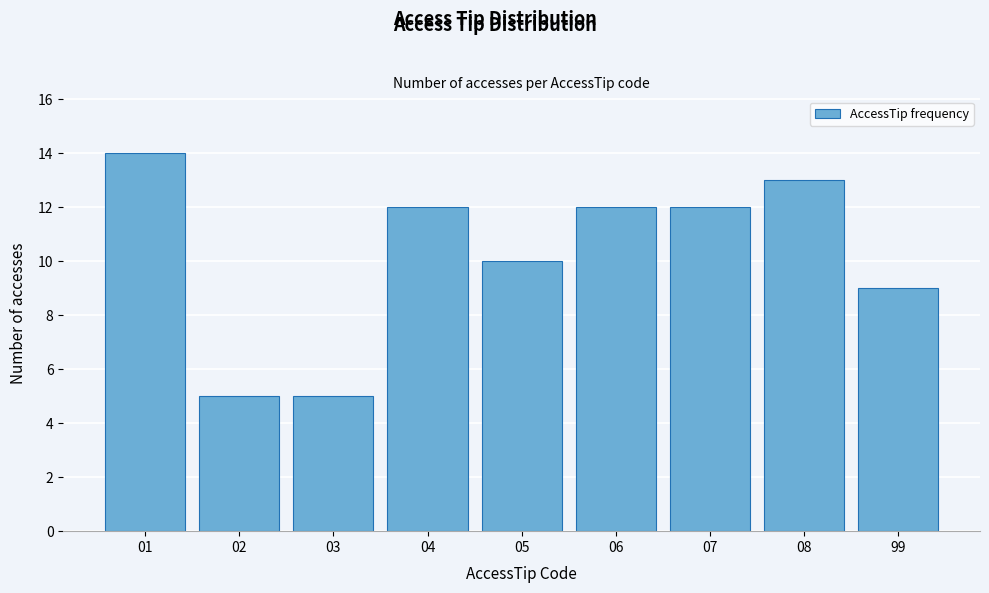

Reading left to right, list all the values displayed in this chart.

01=14	02=5	03=5	04=12	05=10	06=12	07=12	08=13	99=9